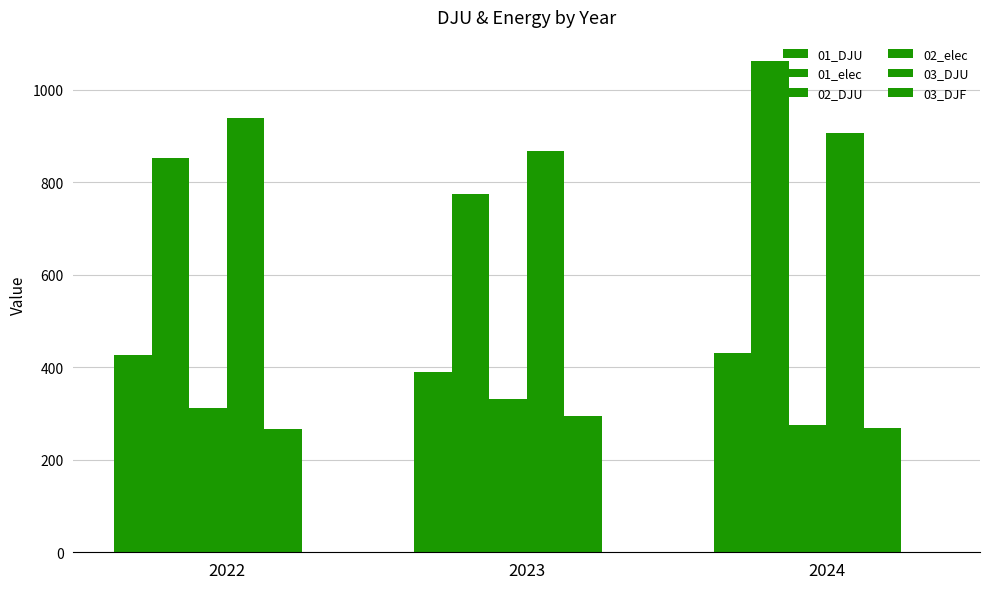

What is the value of the 01_DJU bar at the 2nd from the left?

389.1